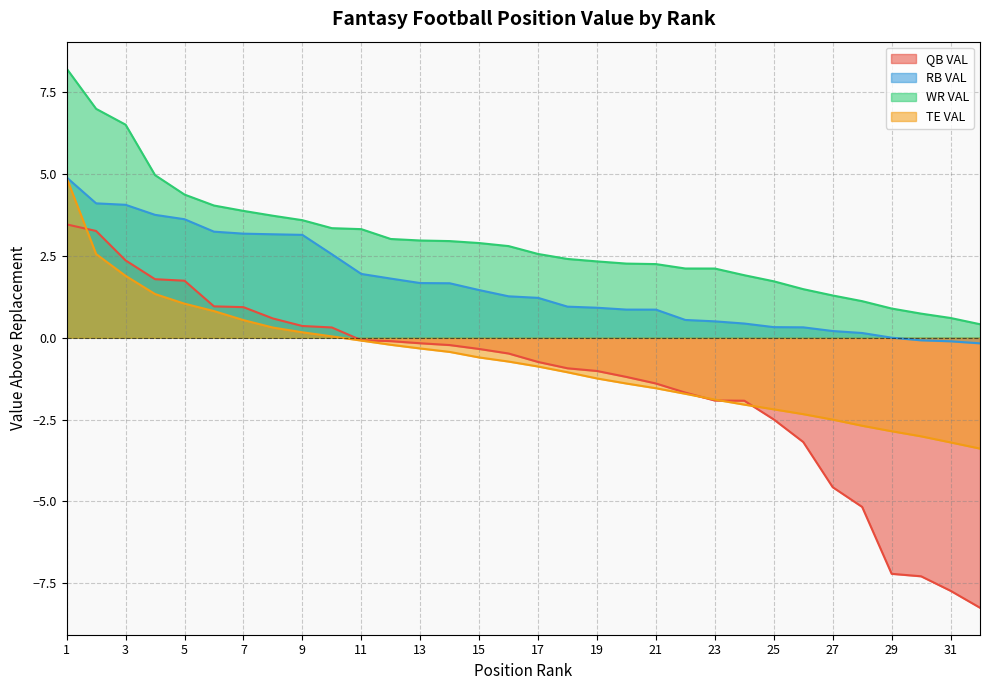

List the labels in order of QB VAL value, largest first.

1, 2, 3, 4, 5, 6, 7, 8, 9, 10, 11, 12, 13, 14, 15, 16, 17, 18, 19, 20, 21, 22, 23, 24, 25, 26, 27, 28, 29, 30, 31, 32